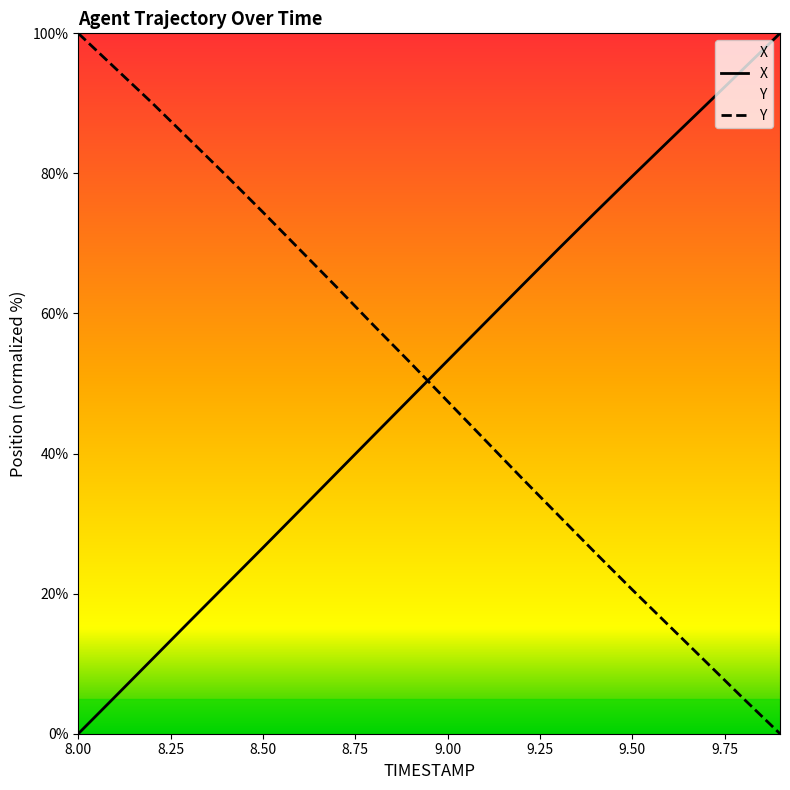

What is the sum of the Y values at 9.6 and 8.3?

100.3